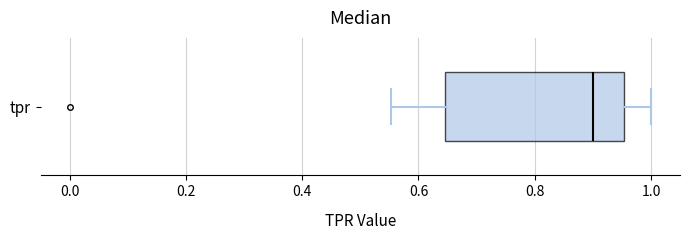

Read this box plot against the x-axis: the position of the median line, the range covered by the box, and the ends of both whiskers. The values are not printed on the chart, so give them approximately, as read against the axis.

median 0.90, box 0.64 to 0.96, whiskers 0.56 to 1.00